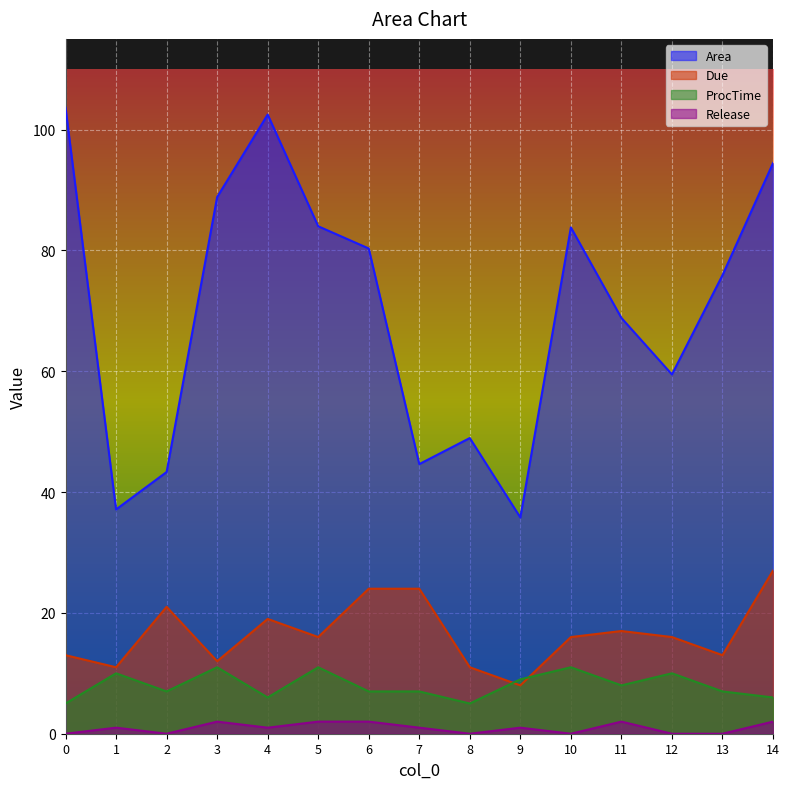

At which category does Release reach its first local peak?

1